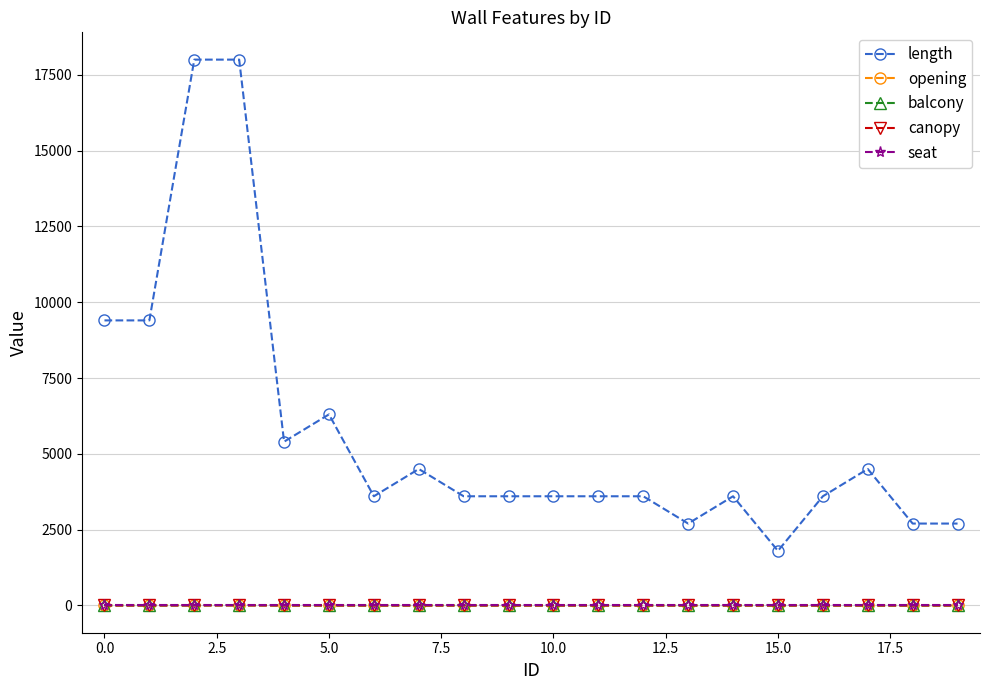

True or false: length and opening intersect in this chart.

False